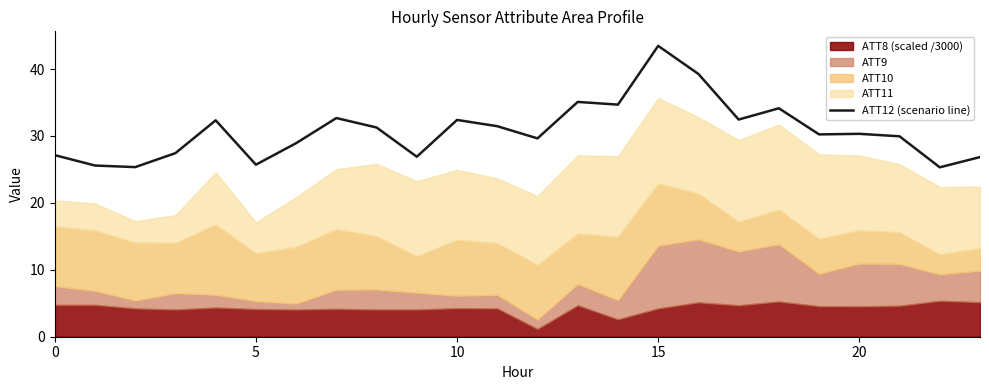

What is the minimum value shown in the chart?

25.3